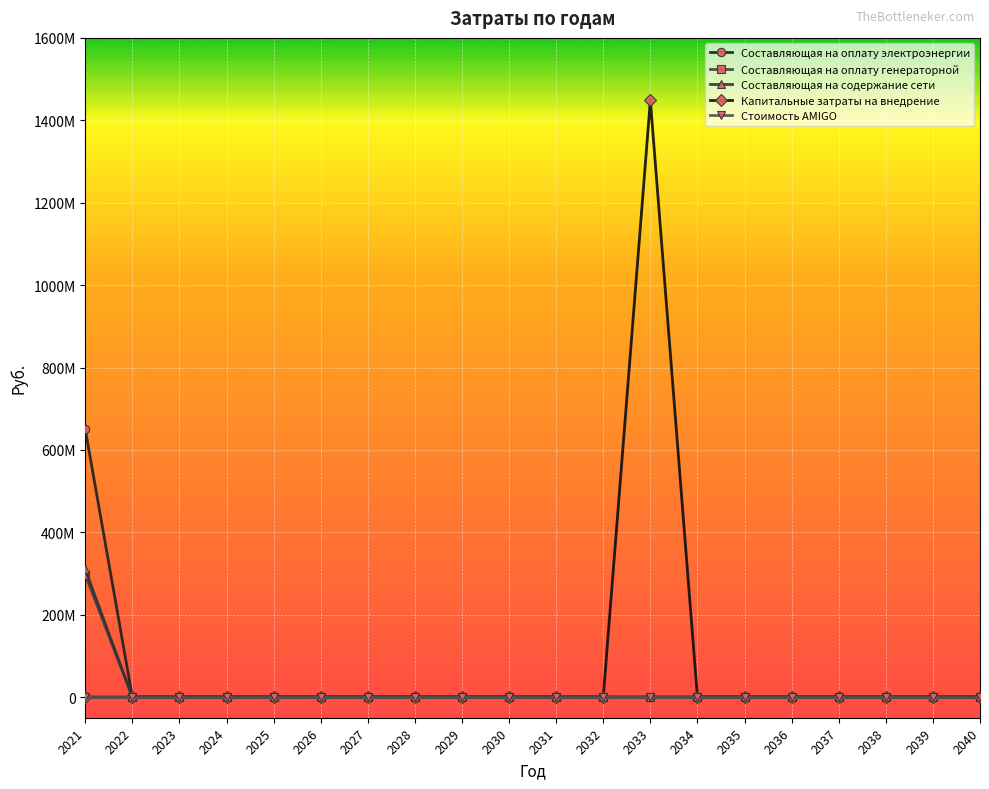

Which series has the largest range (max minus min)?

Капитальные затраты на внедрение